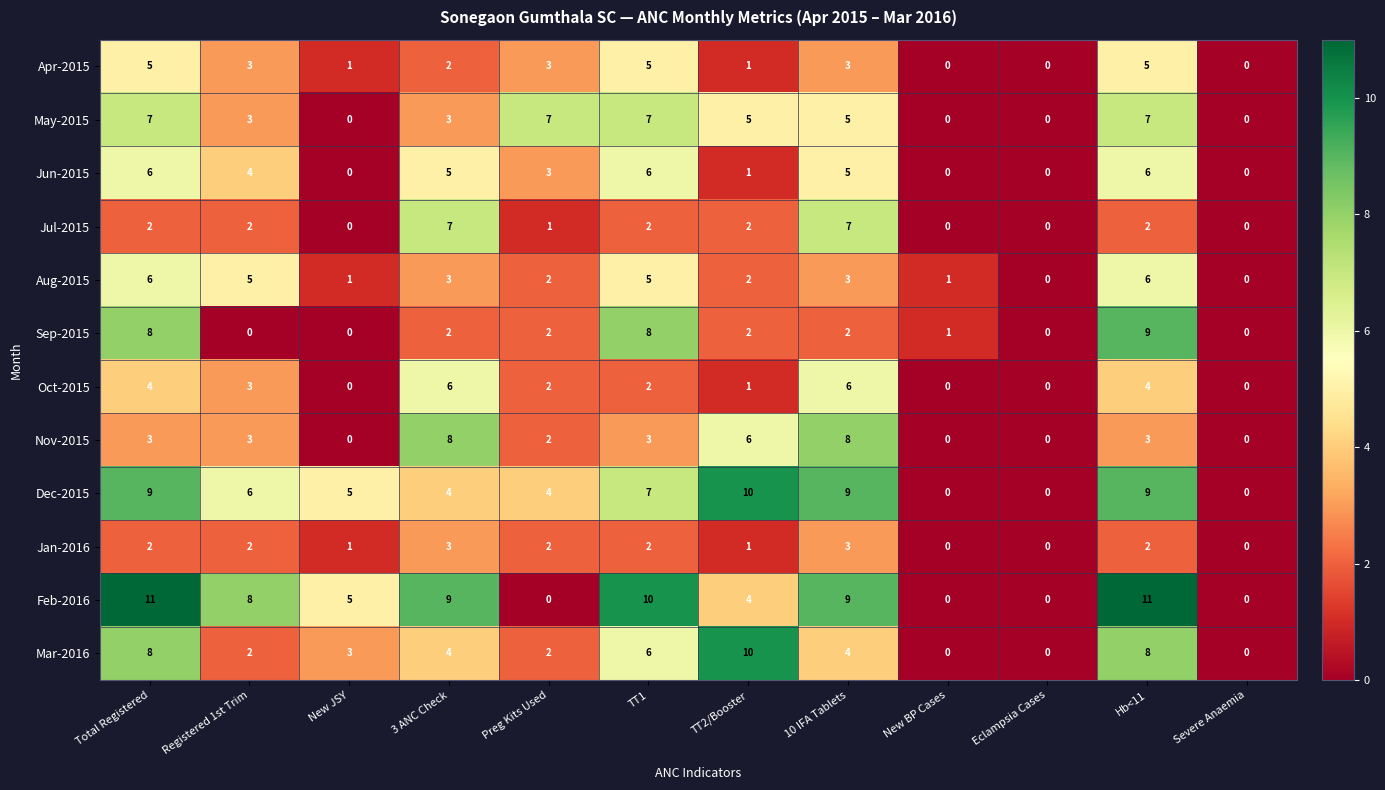

At which label is Jun-2015 closest to 3?

Preg Kits Used